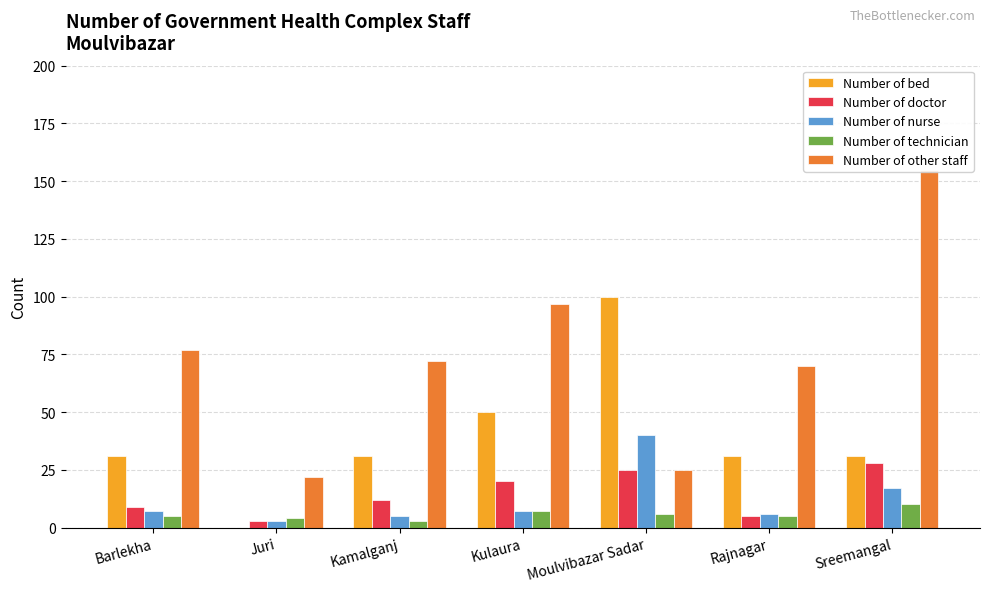

Where is Number of bed nearest to the value 50?

Kulaura